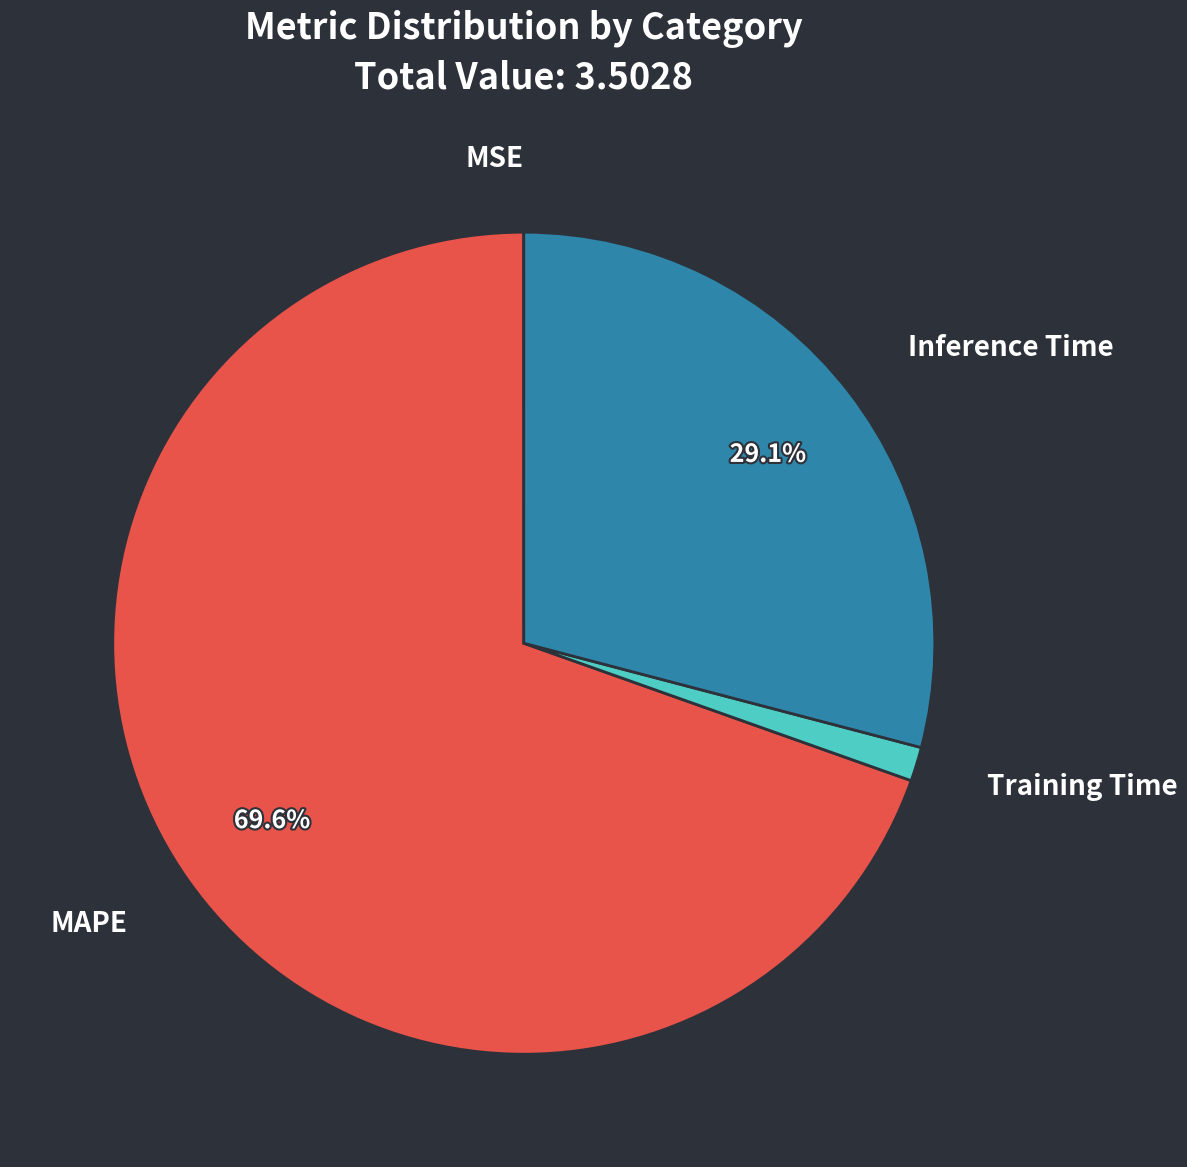

Does any single category account for the majority?

Yes